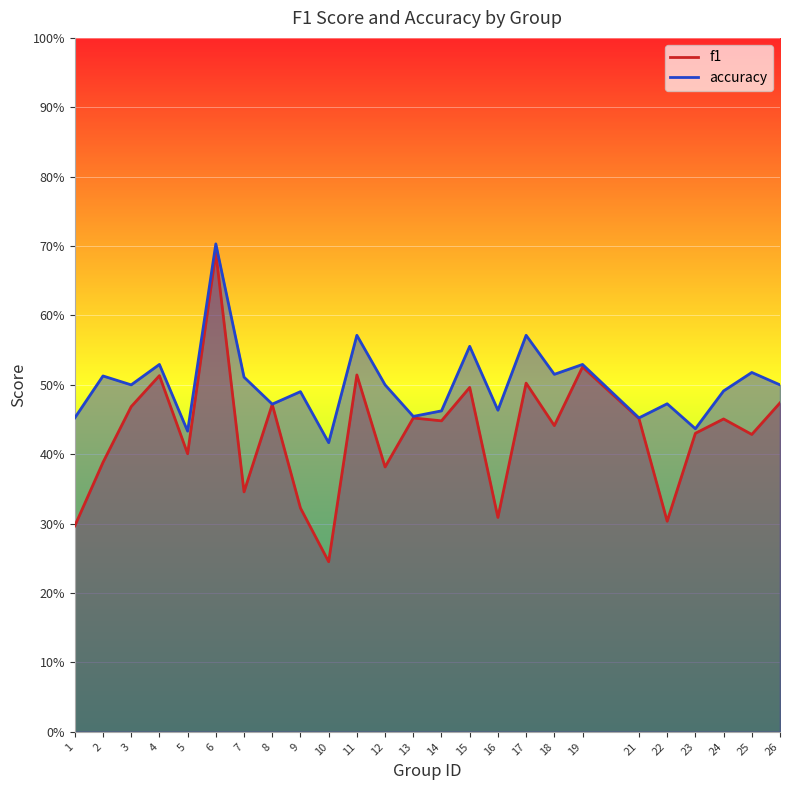

Where is the first local minimum for f1?

5